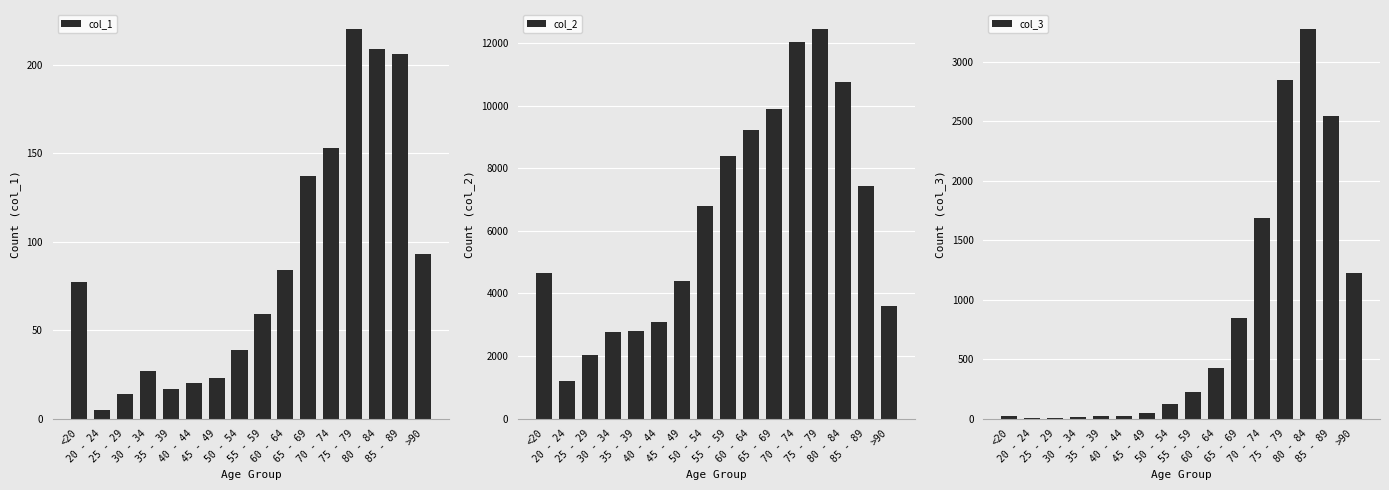

What are all the series names shown in the legend?

col_1, col_2, col_3